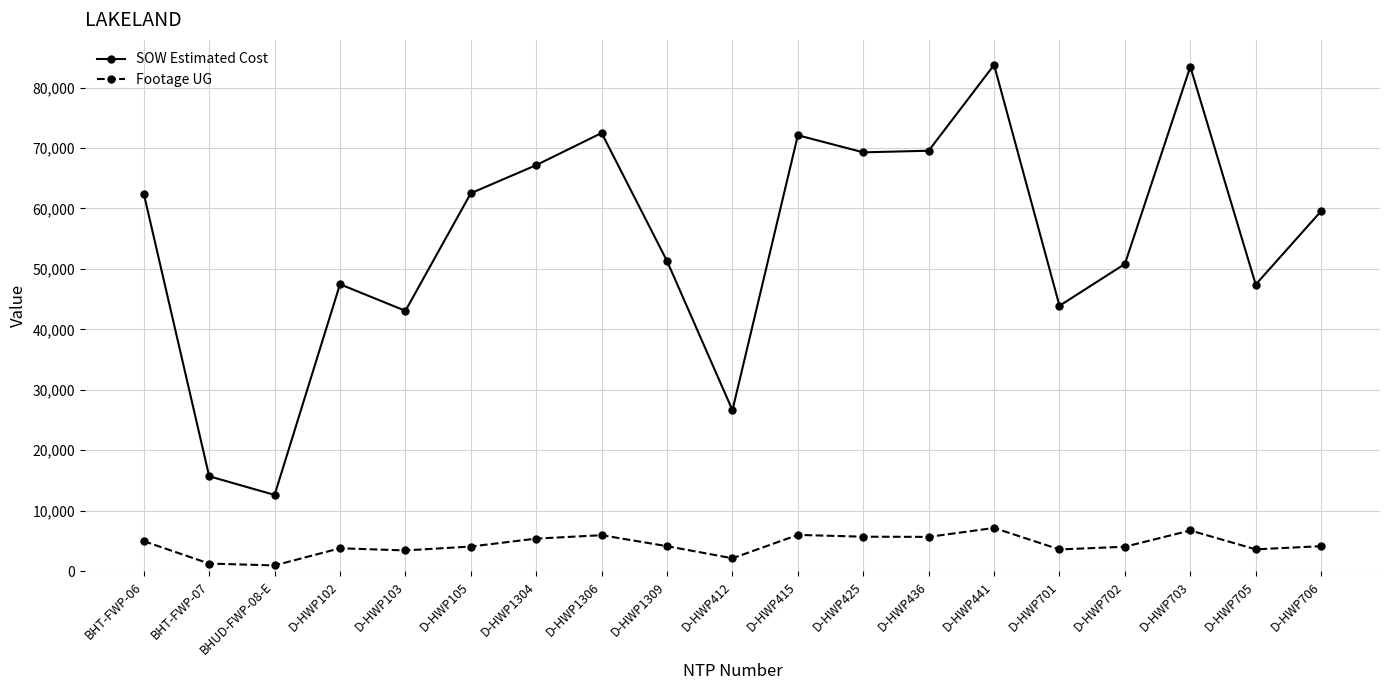

What is the difference between the highest and lowest values at D-HWP412?

24496.0